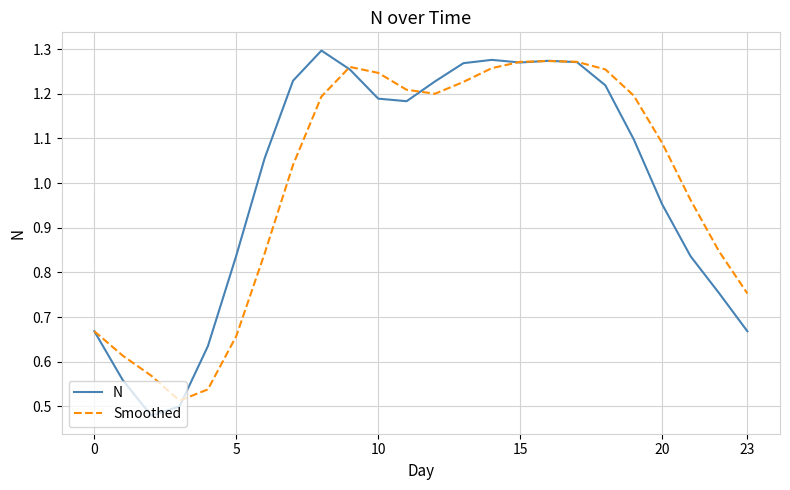

Does the chart display data point markers on the line(s)?

No